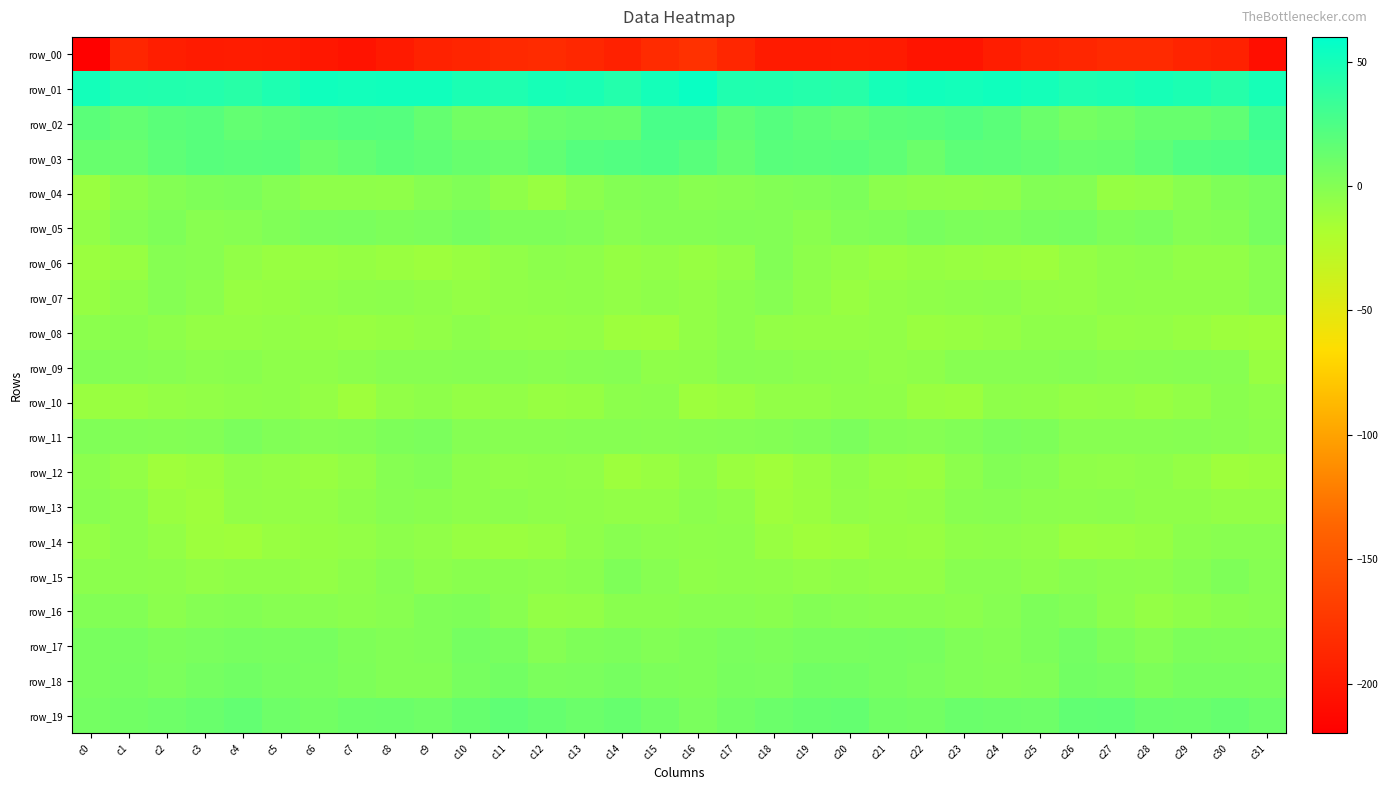

What is the smallest value displayed?

-217.8